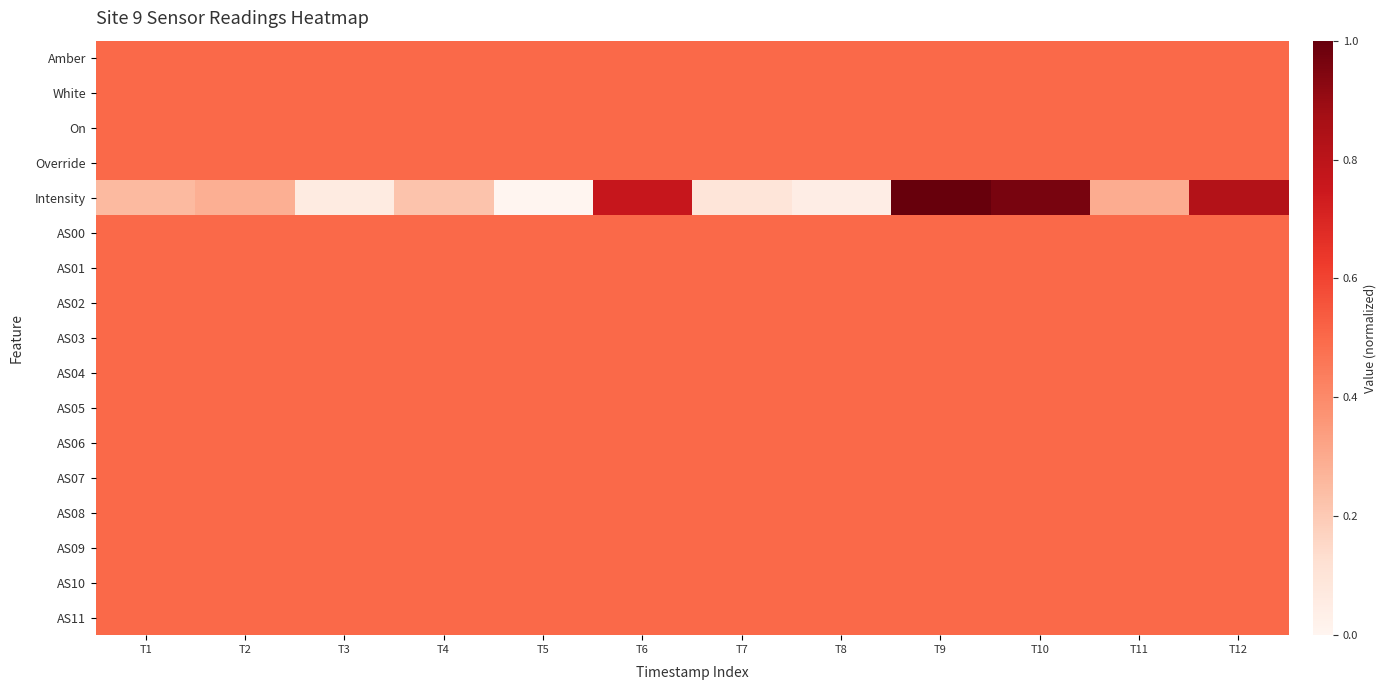

At T8, list the series in order from largest to smallest.

Amber, White, On, Override, AS00, AS01, AS02, AS03, AS04, AS05, AS06, AS07, AS08, AS09, AS10, AS11, Intensity